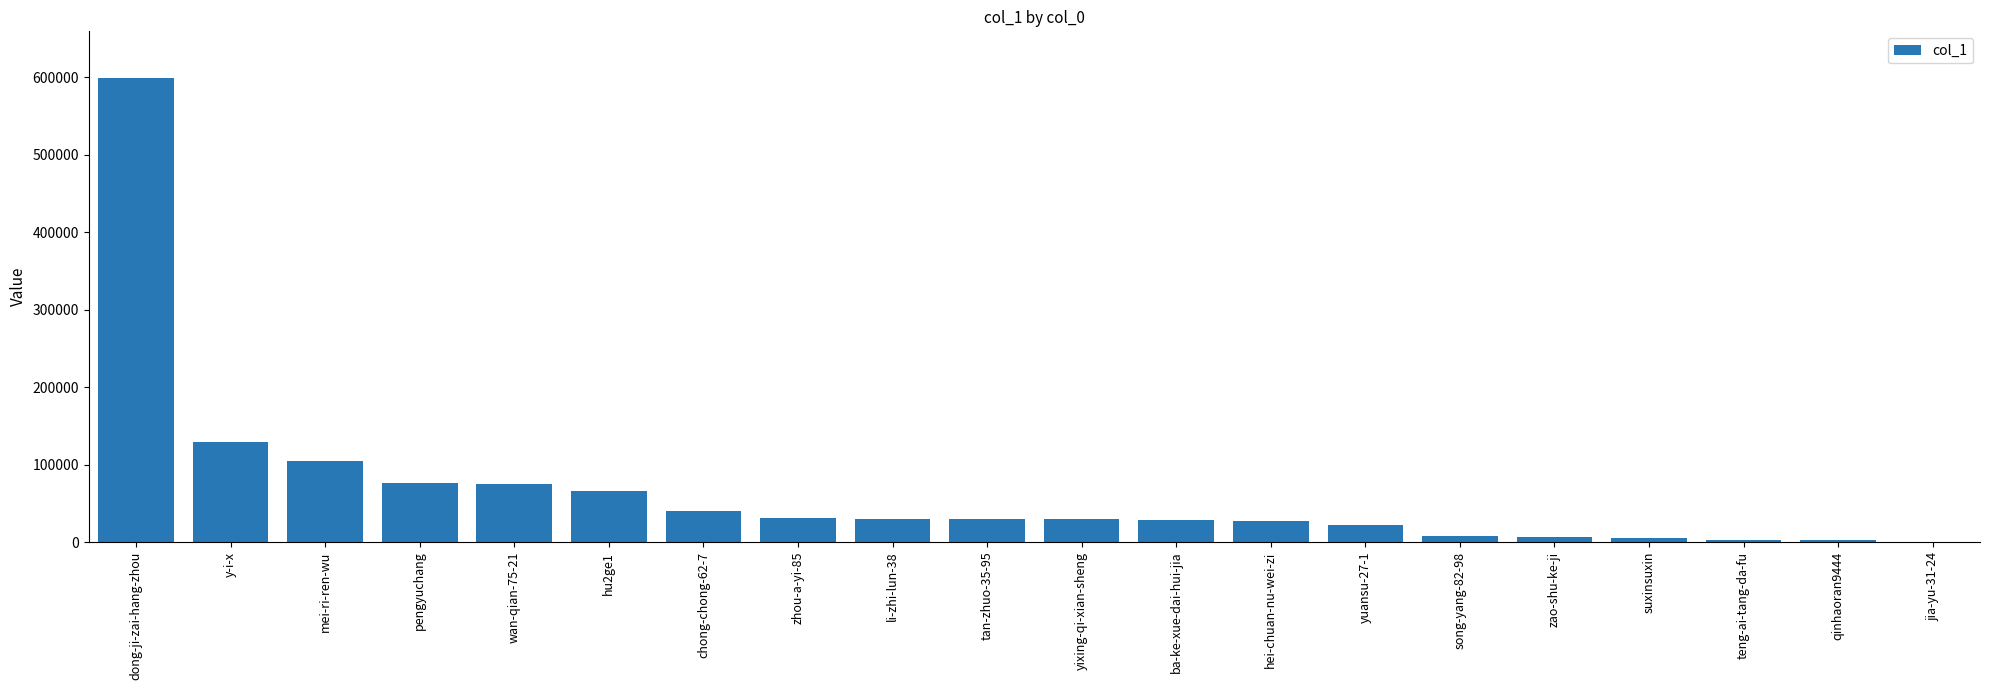

What is the greatest value displayed?

599421